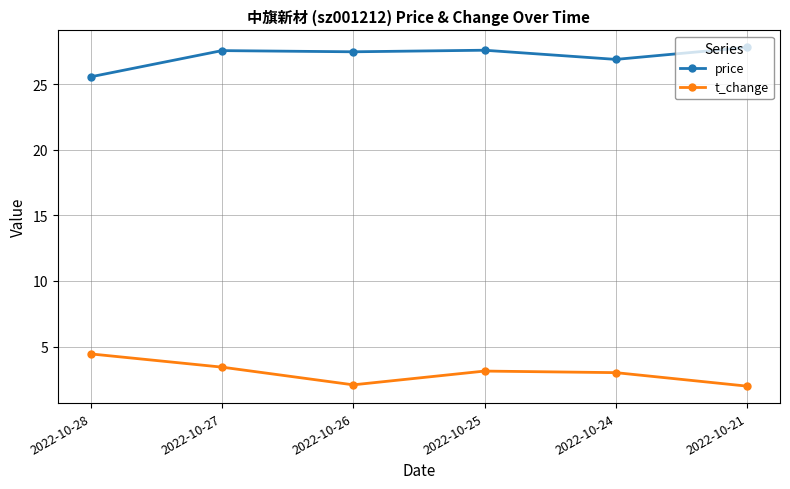

Count the number of categories in the chart.

6